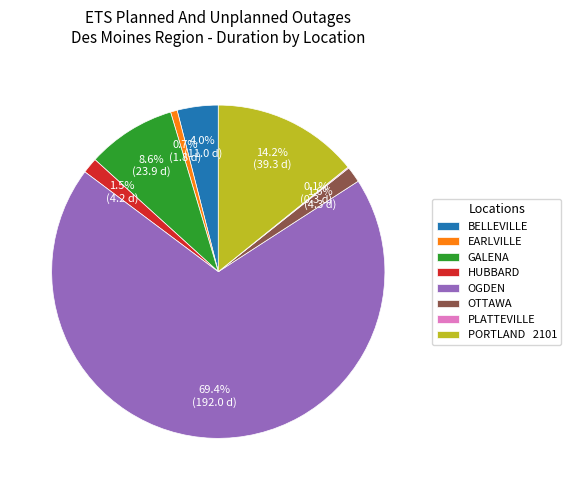

Does OGDEN account for over 50% of the chart?

Yes